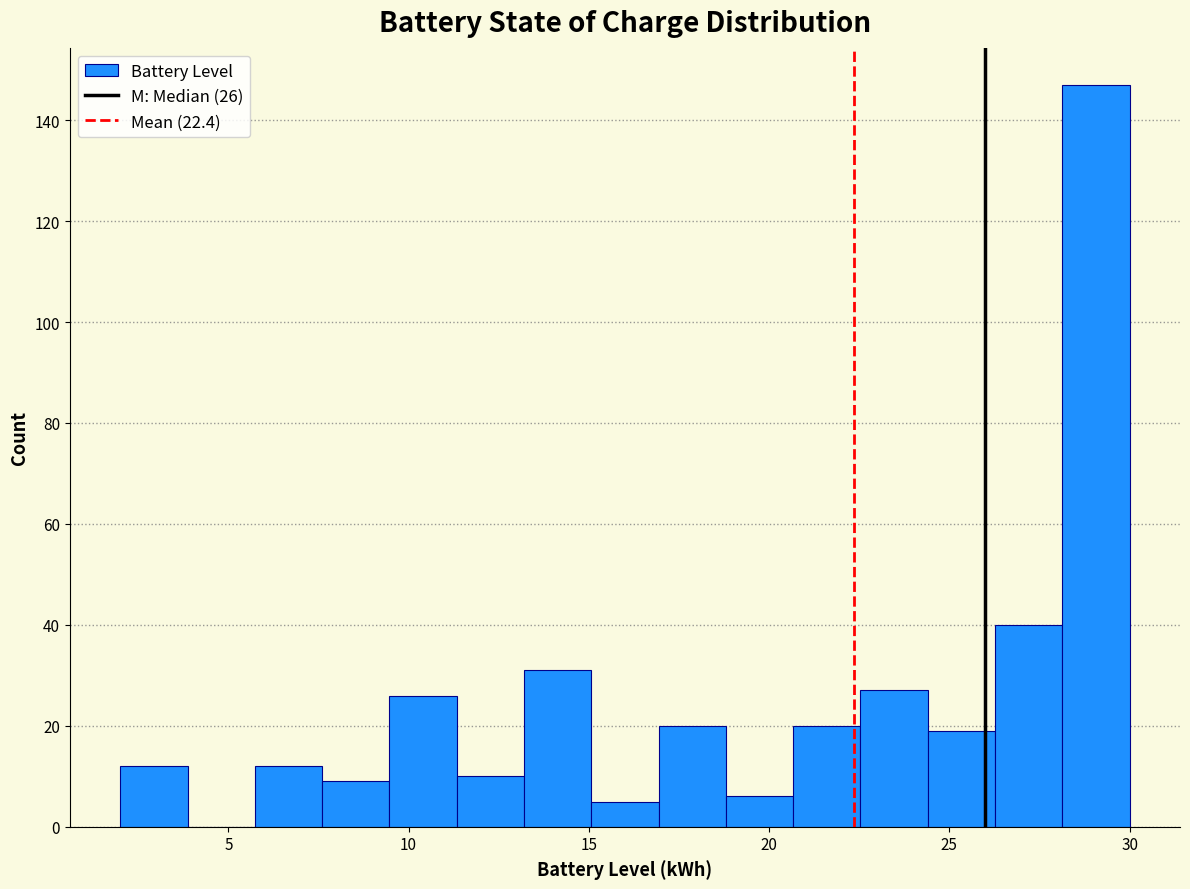

Around what value on the x-axis is the tallest bar? Give the approximate position of its centre, as read against the axis.

29.0